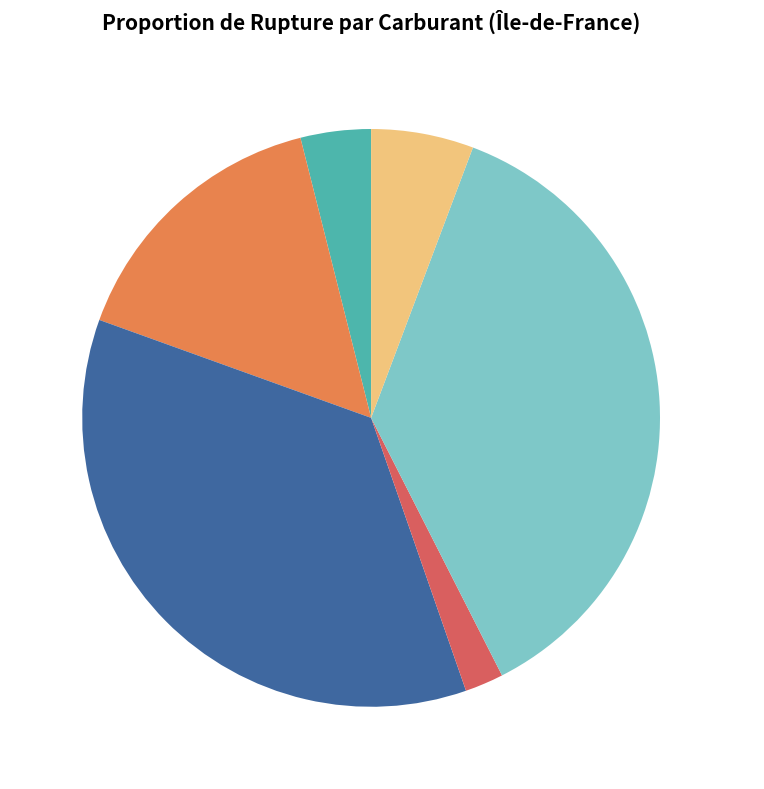

Does any single category account for the majority?

No